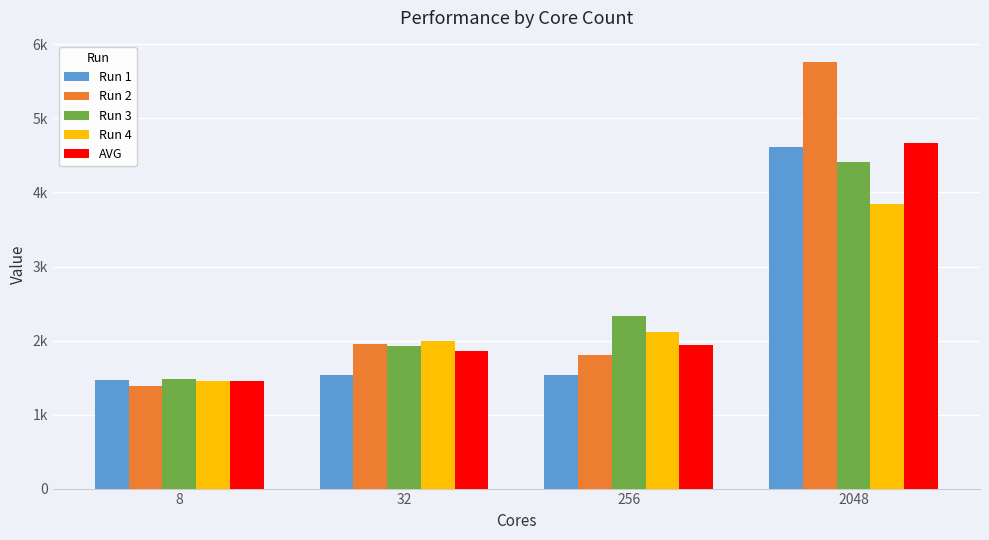

What is the highest value of the AVG series?

4662.3